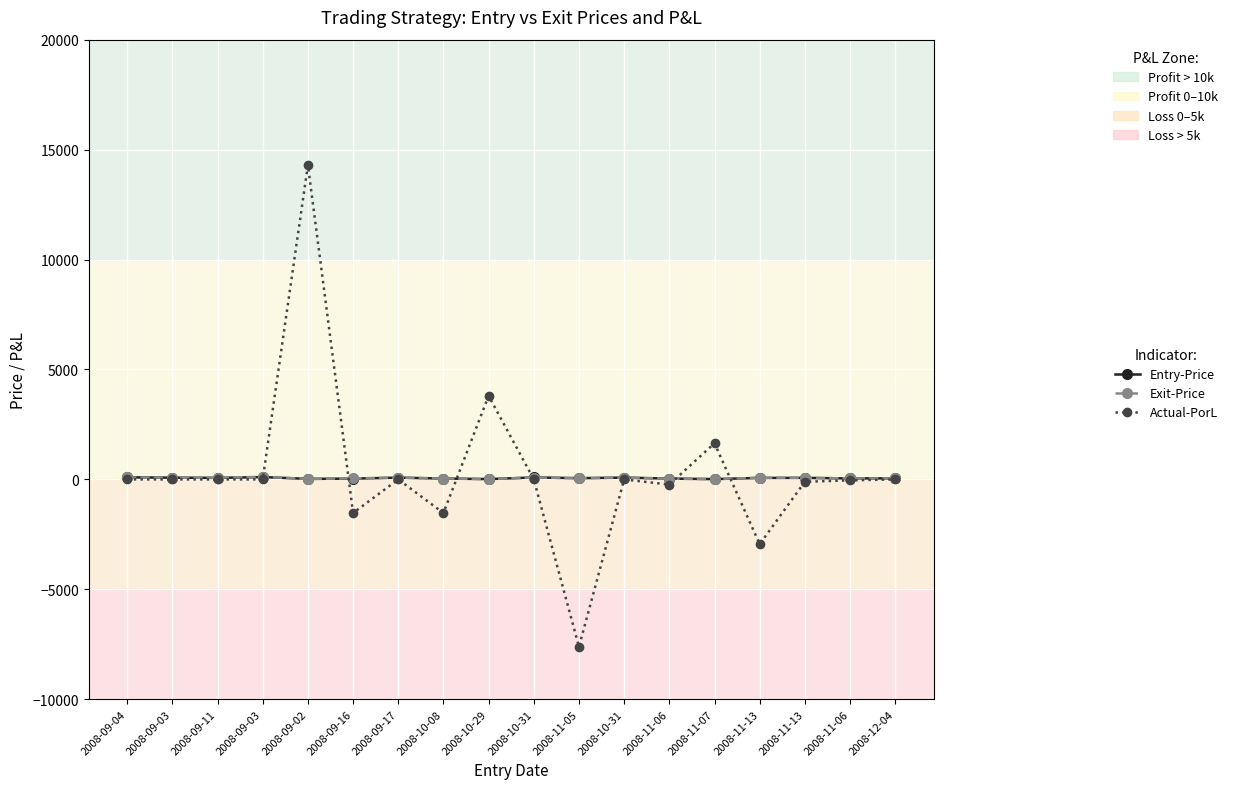

At which label does Exit-Price reach its peak?

2008-09-03